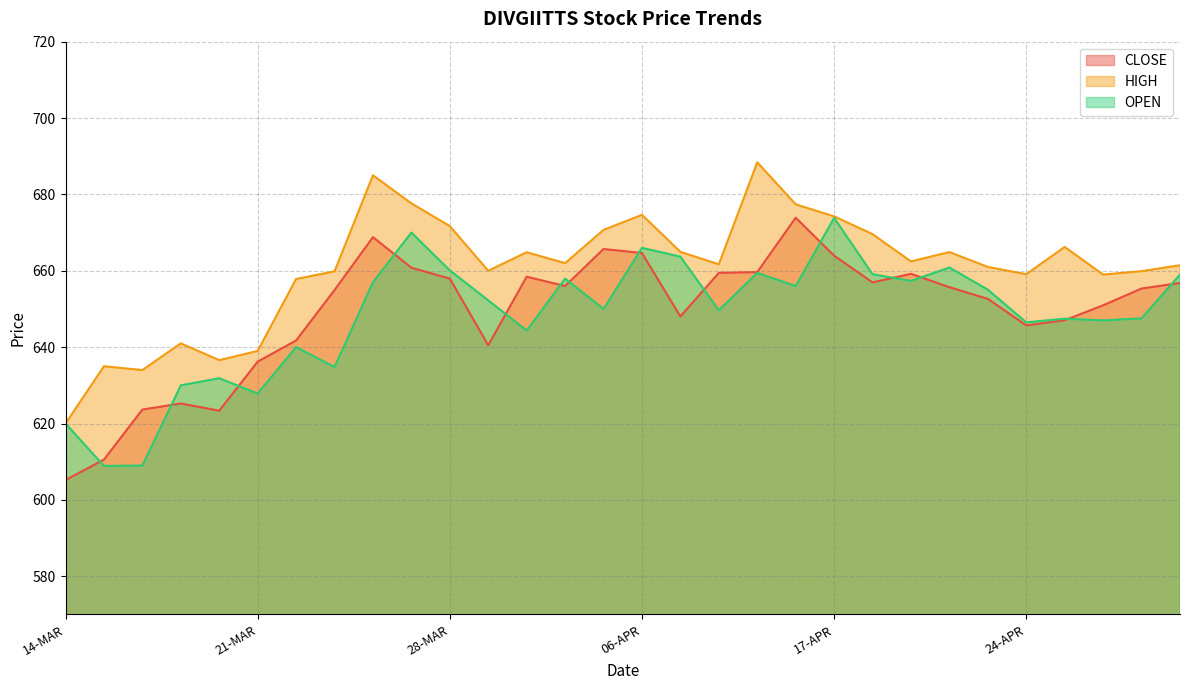

At which label does OPEN reach its peak?

17-APR